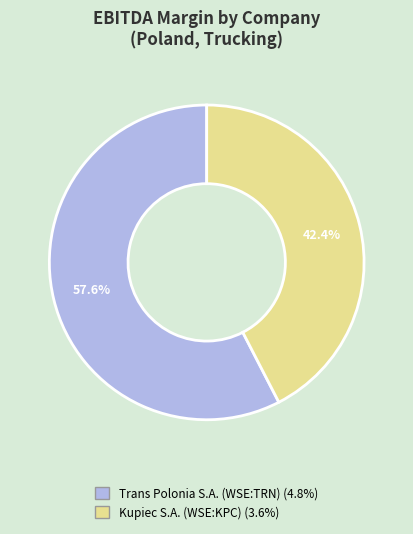

Which slice is the smallest?

Kupiec S.A. (WSE:KPC)